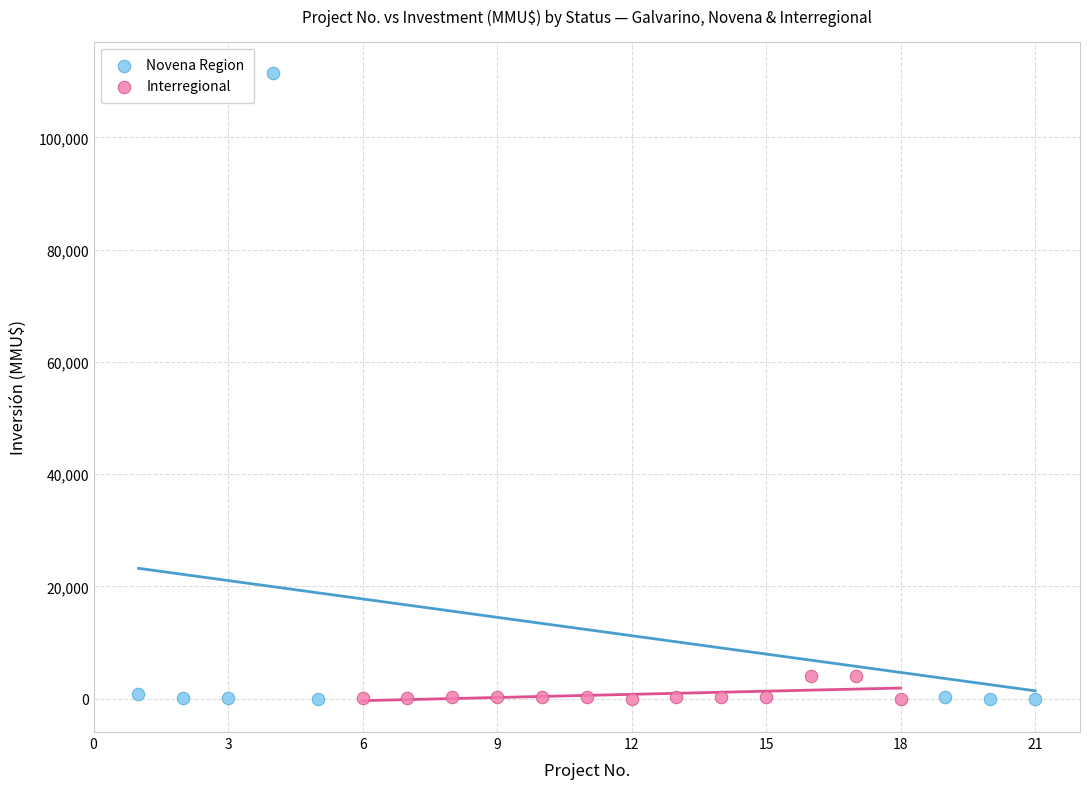

Which series contains the highest Y value?

Novena Region